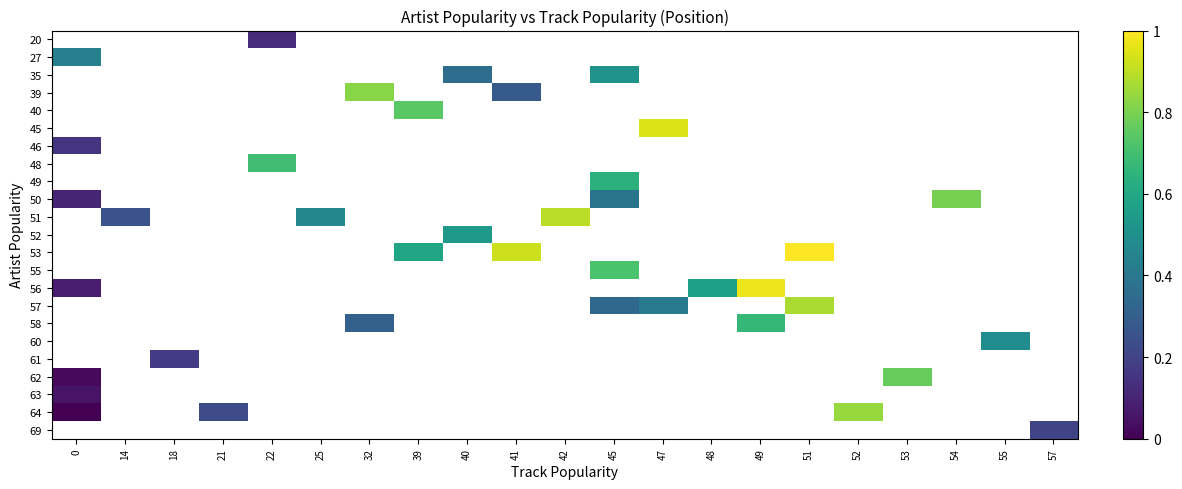

How many positive values does the 53 series have?

3